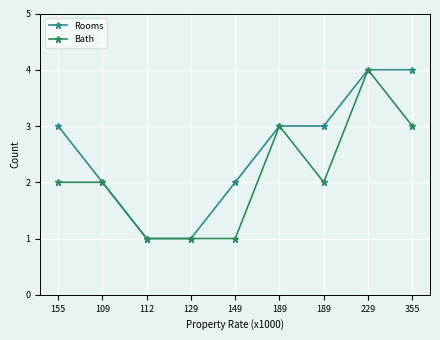

Is it true that Rooms equals 4 at 355?

True